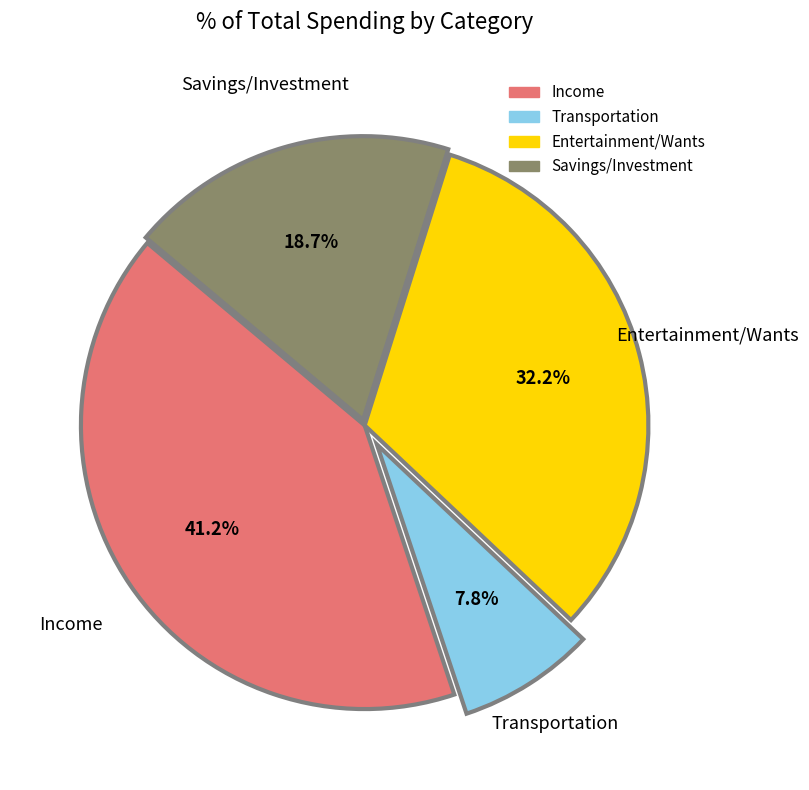

Approximately how many times larger is the value at Entertainment/Wants compared to Income?

0.8